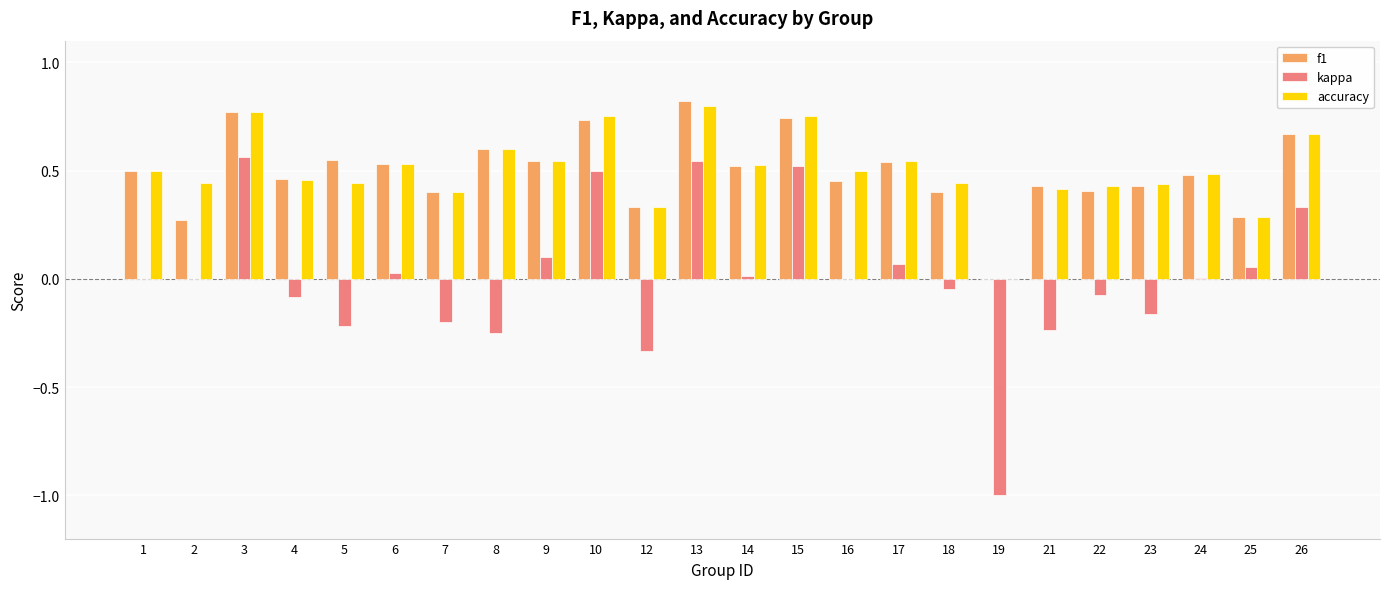

Between 14 and 23, which series saw the biggest shift?

kappa